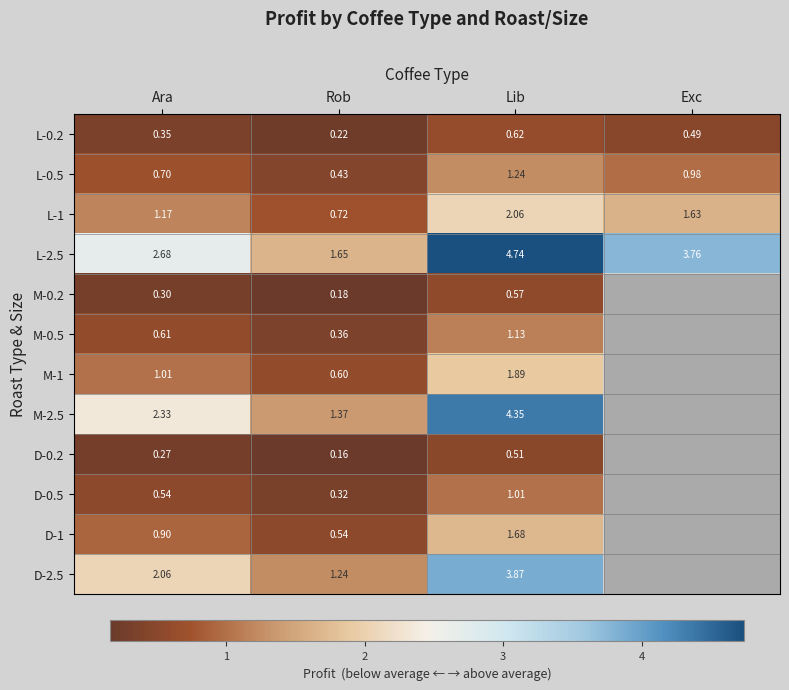

Is the value of L-1 at Rob greater than the value of L-0.5 at Rob?

Yes